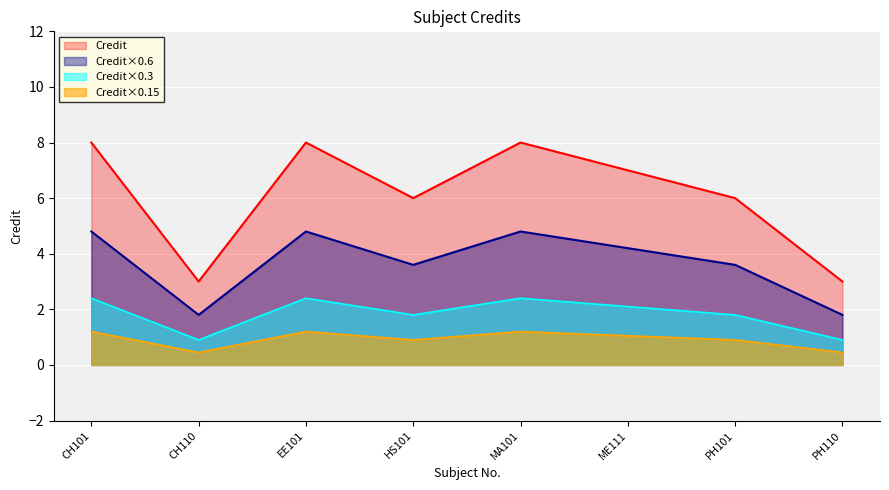

What position from the right is HS101?

5